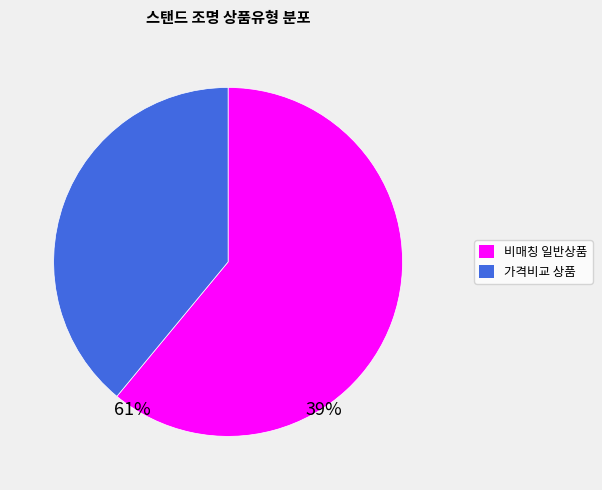

The 일반 - 가격비교 비매칭 일반상품 slice represents 52% of the pie. True or false?

False